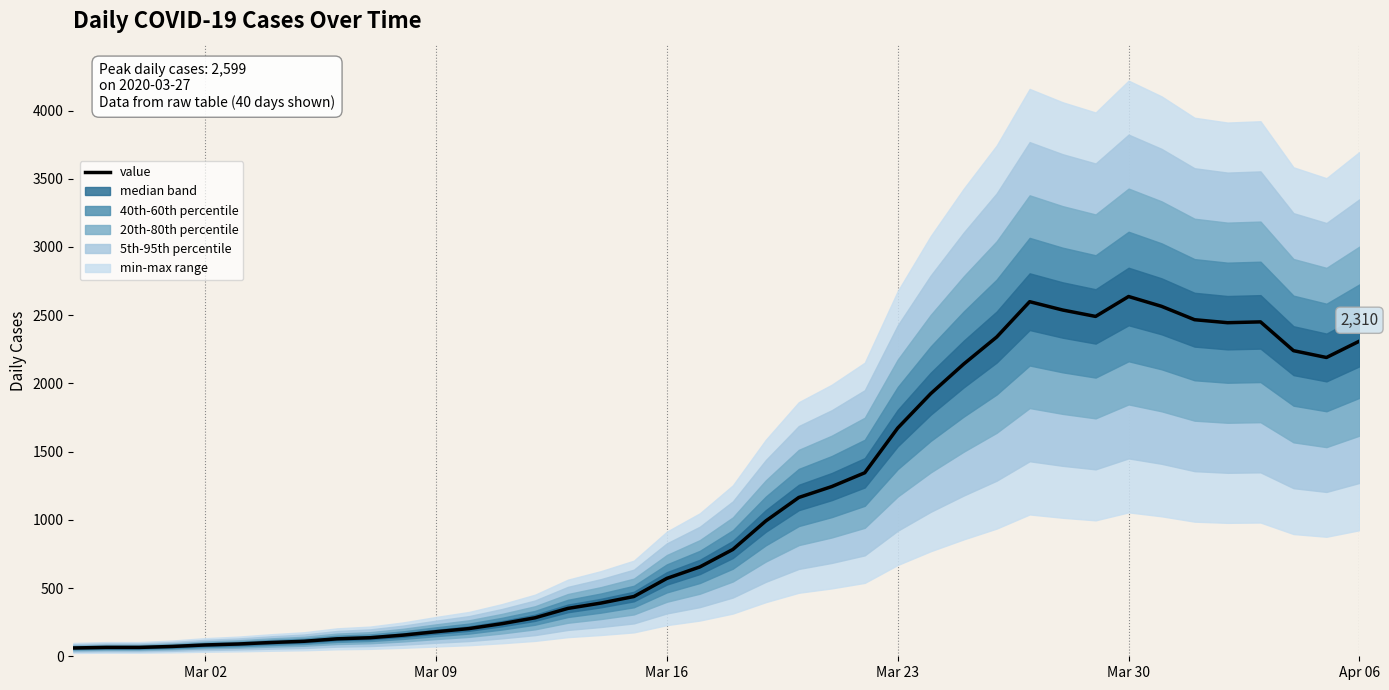

What is the smallest value displayed?

61